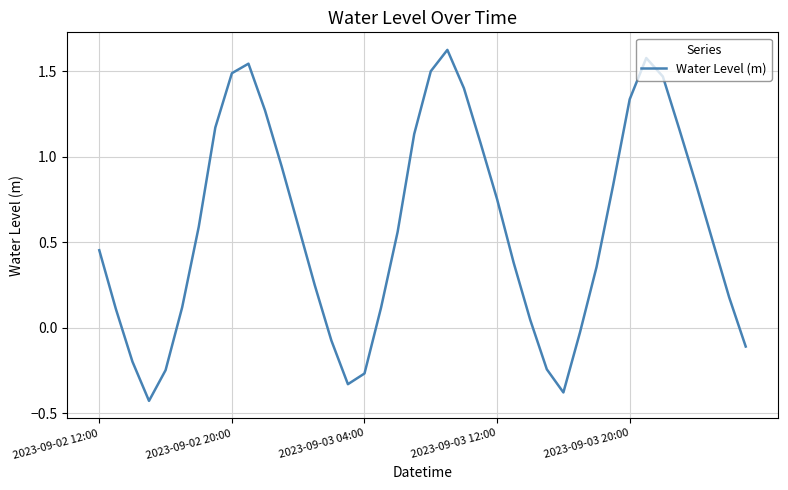

The chart shows a value of 0.6 at 2023-09-03 20:00. True or false?

False